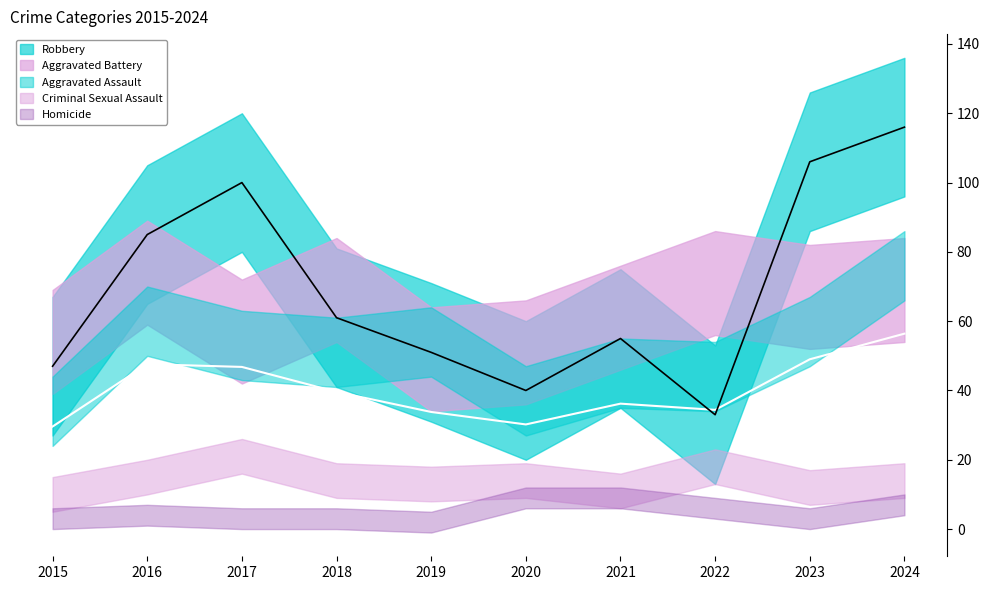

The value of Aggravated Assault at 2024 is 76. True or false?

True